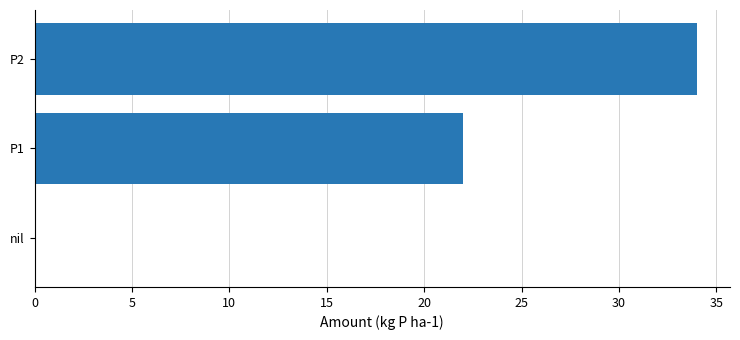

True or false: the data shows 15 at P2.

False